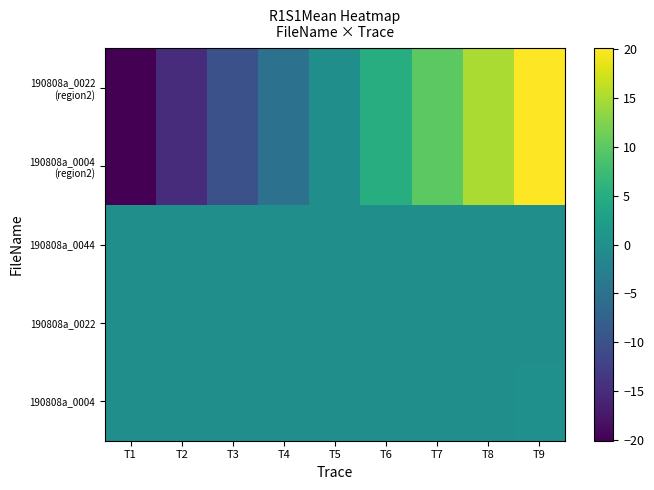

How many distinct data groups are displayed?

5